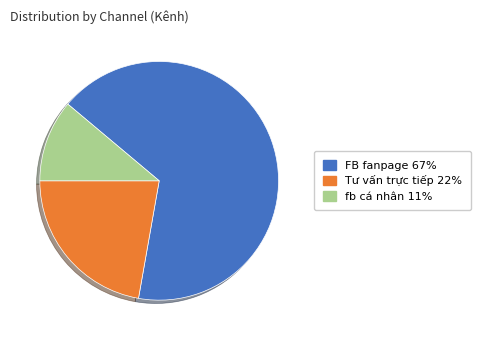

True or false: FB fanpage accounts for 77% of the total.

False